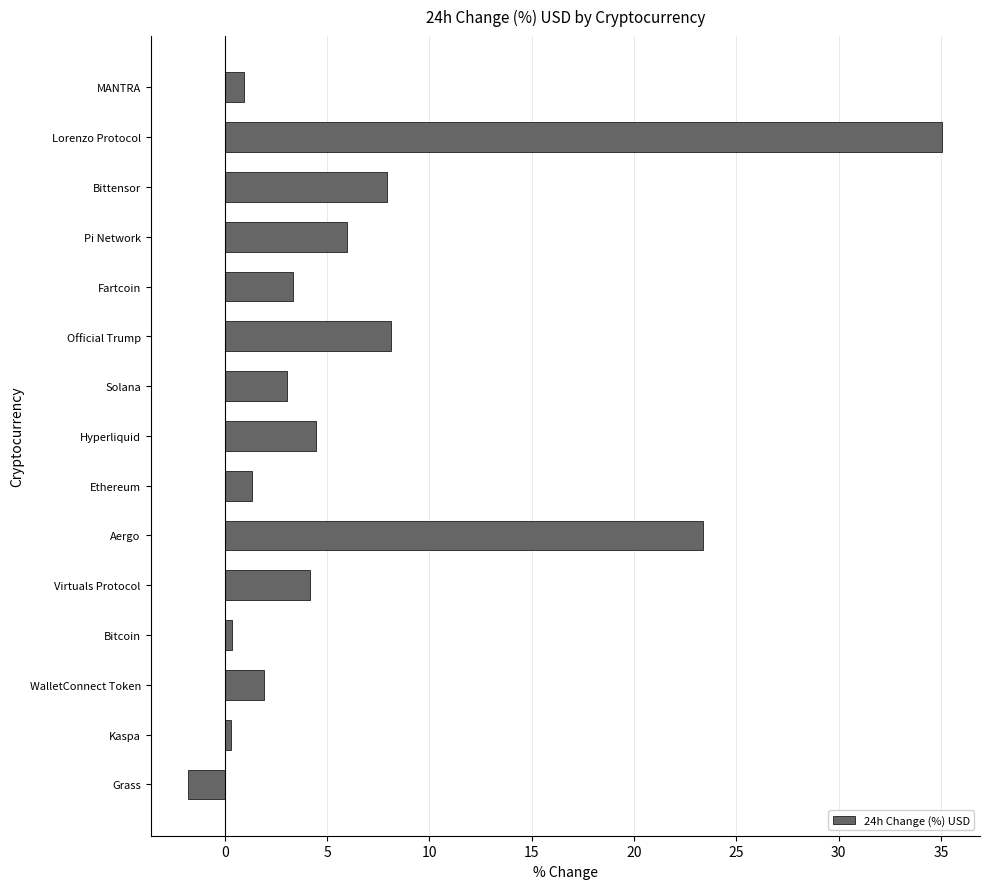

What is the minimum value shown in the chart?

-1.8